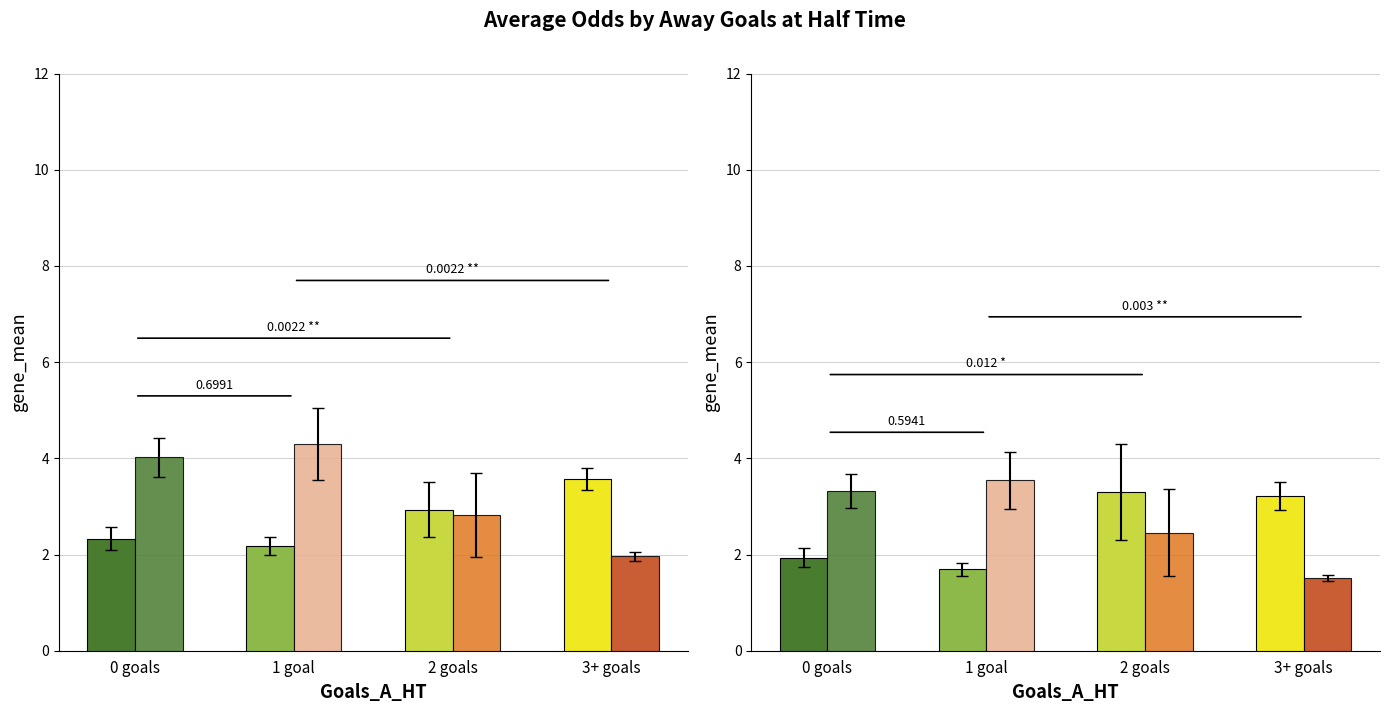

What is the difference between the Avg Odd_Corners_A values at 2 goals and 1 goal?

1.1